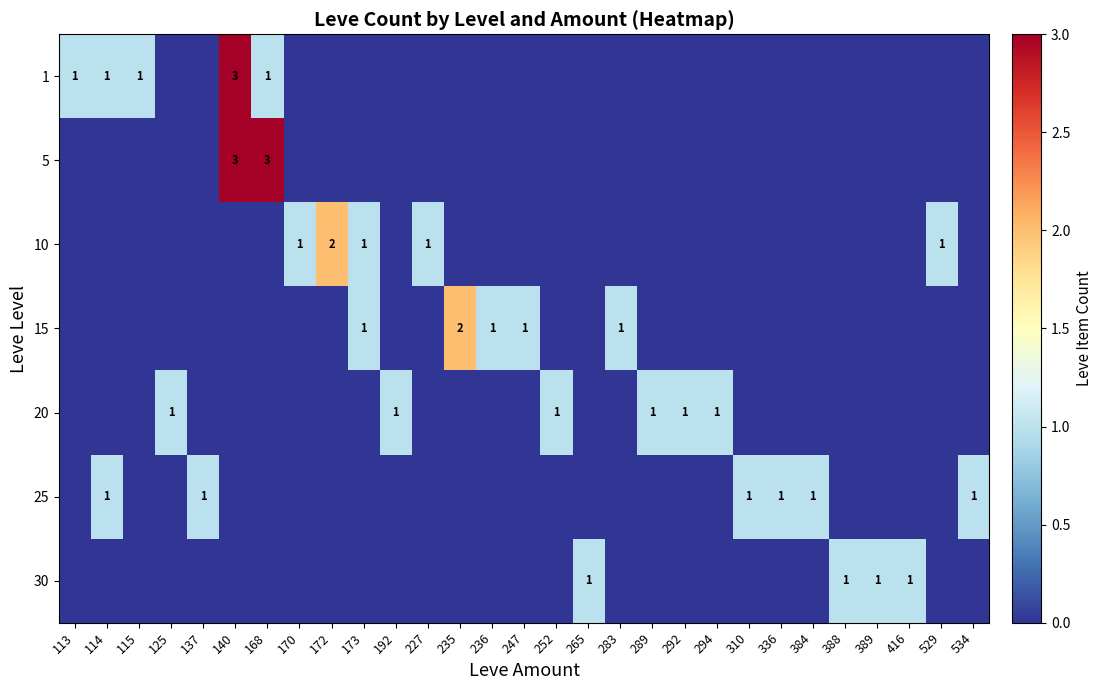

Is it true that 15 equals 0 at 283?

False